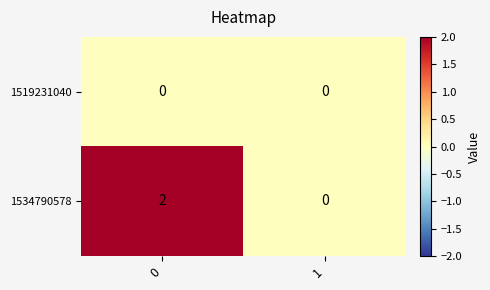

Which series has the widest spread of values?

1534790578